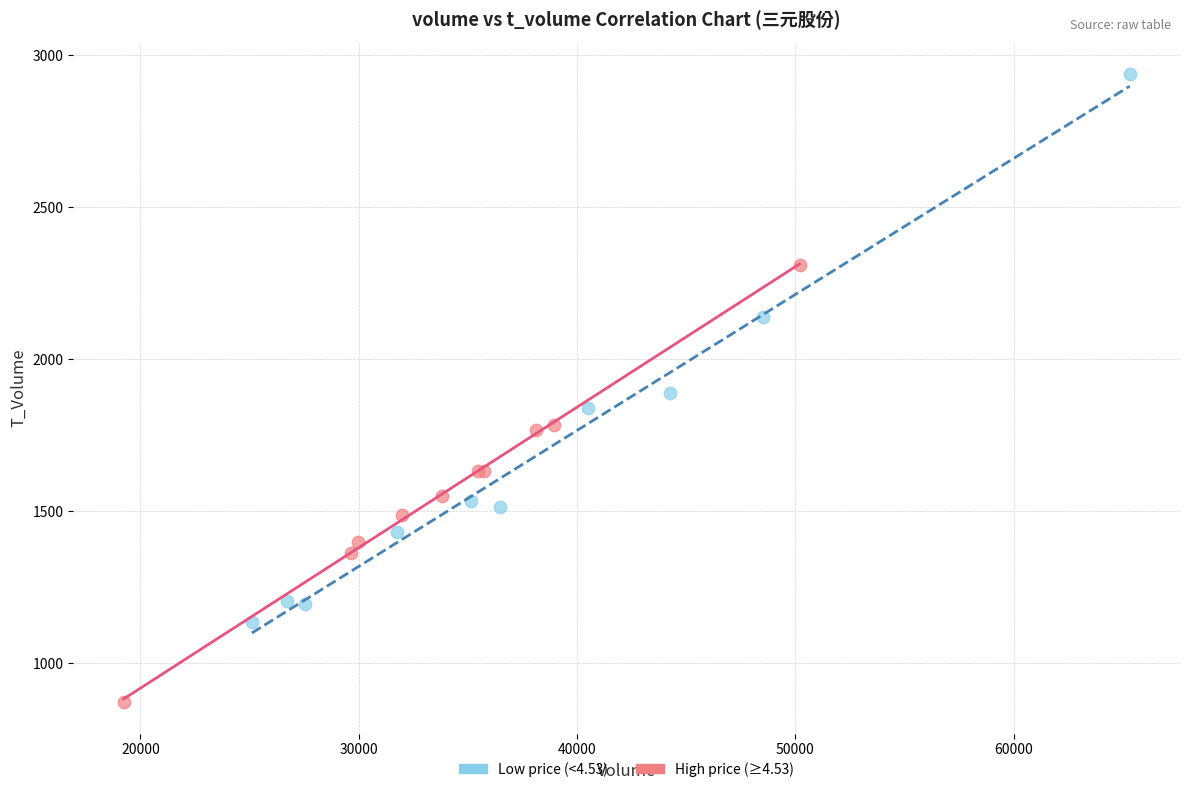

Which series contains the lowest Y value?

High price (≥4.53)